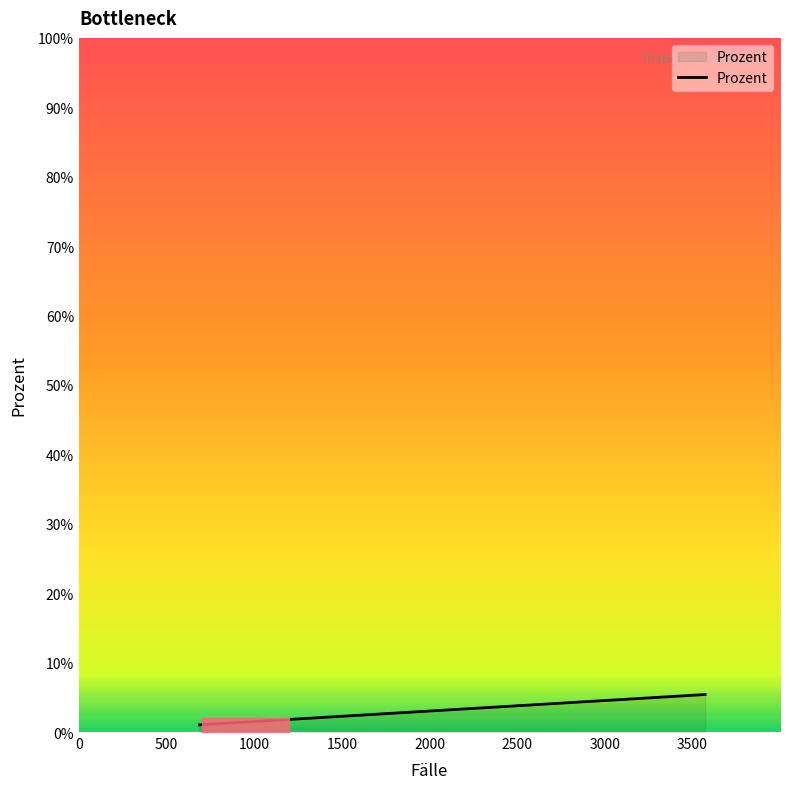

What is the difference between the maximum and minimum values?

4.4